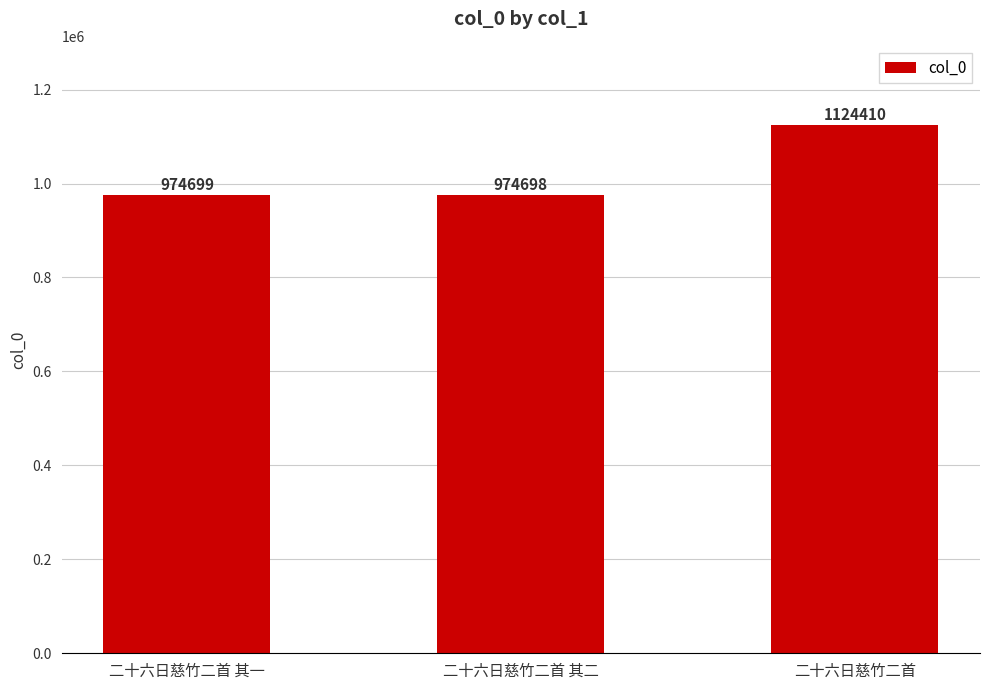

What is the ratio of the value at 二十六日慈竹二首 其一 to the value at 二十六日慈竹二首?

0.9